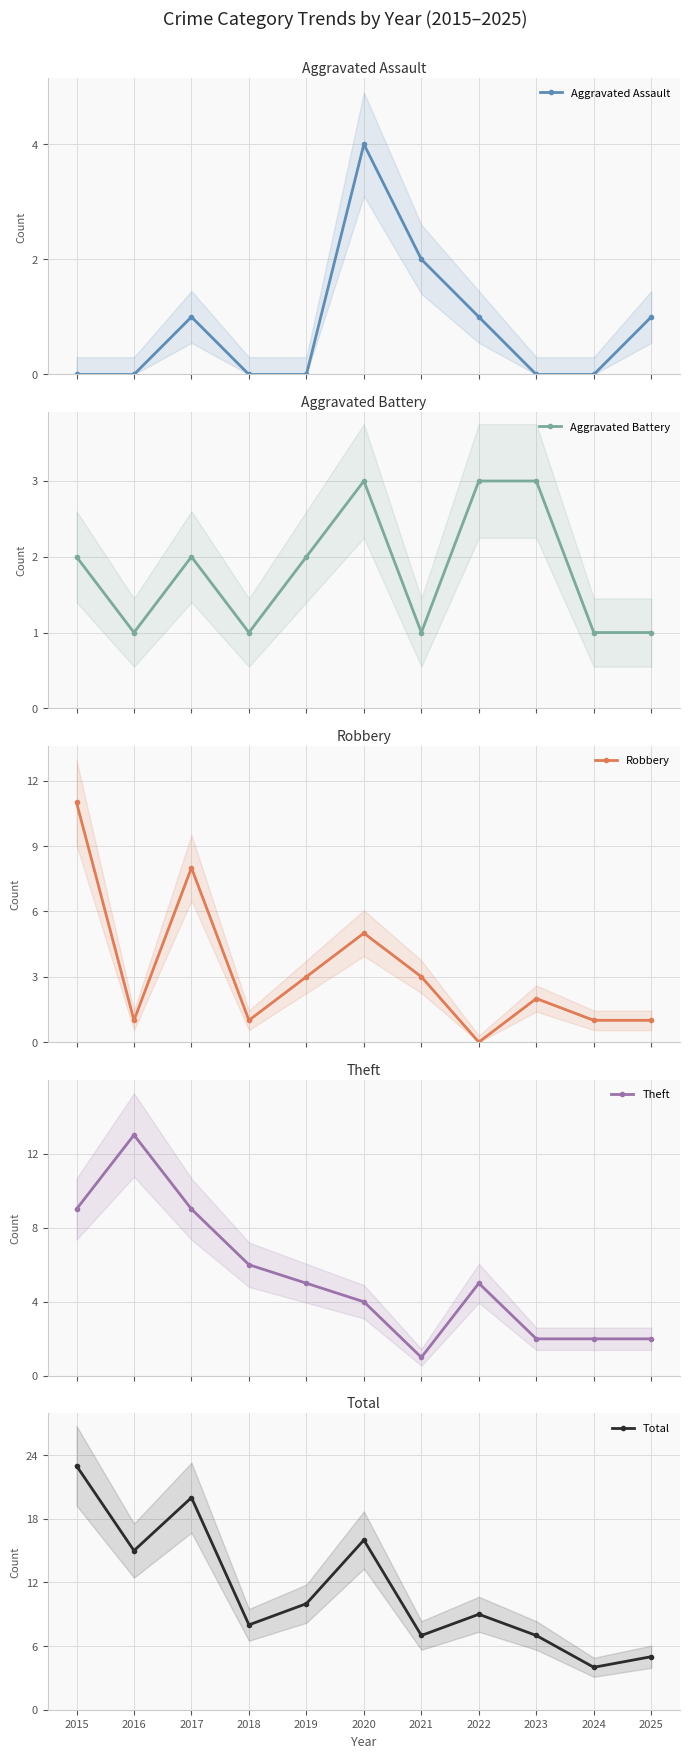

Is it true that Aggravated Battery equals 4 at 2023?

False